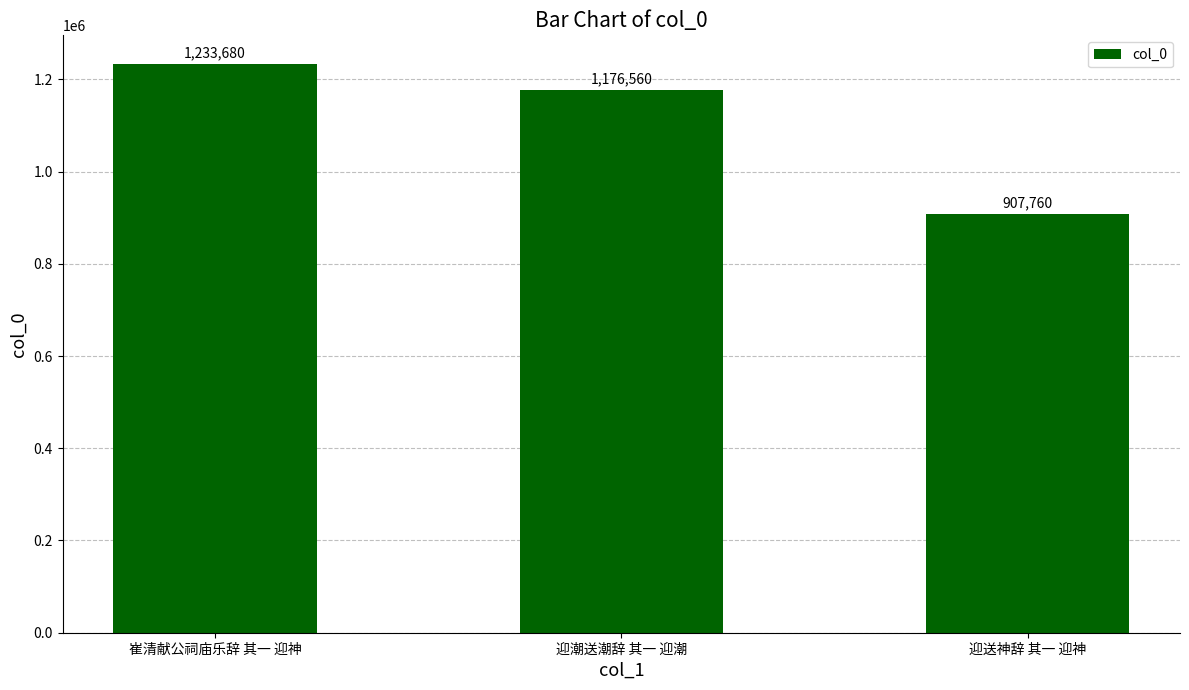

At which label does the data first exceed 1176560?

崔清献公祠庙乐辞 其一 迎神